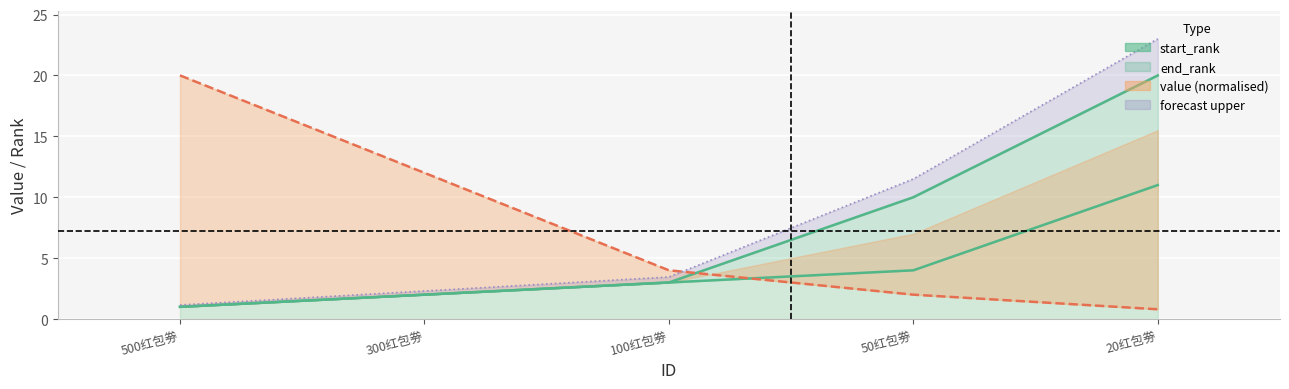

What is the smallest value displayed?

0.8